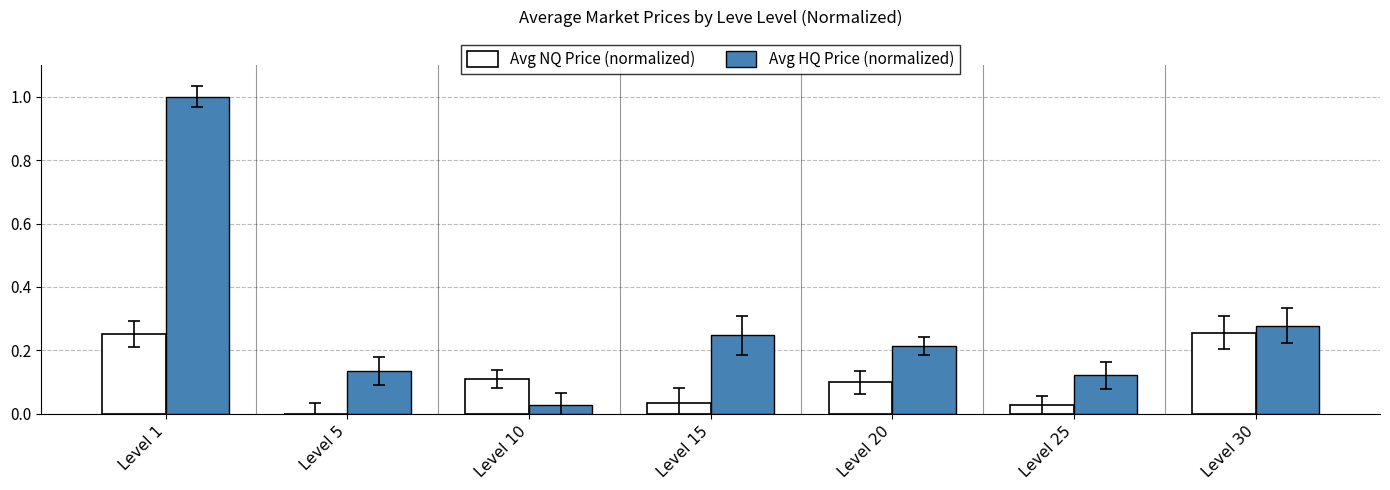

Is it true that Avg HQ Price (normalized) equals 0.3 at Level 1?

False